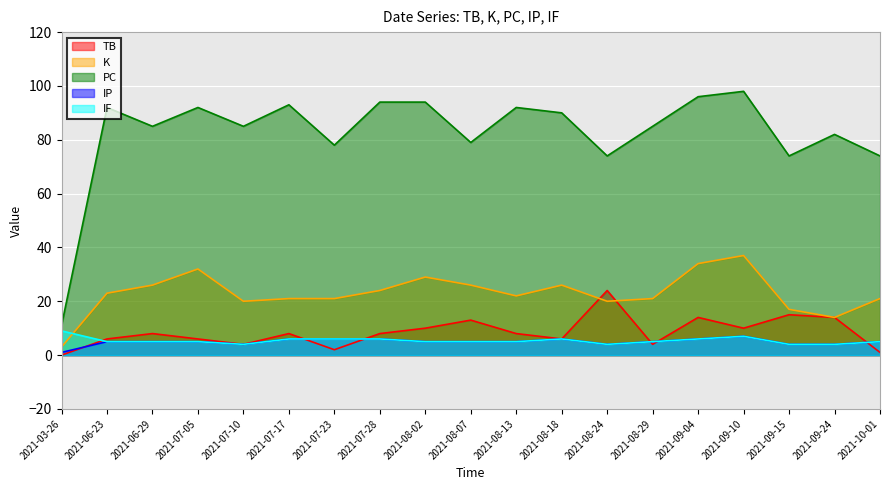

At which label does TB first exceed 8?

2021-08-02